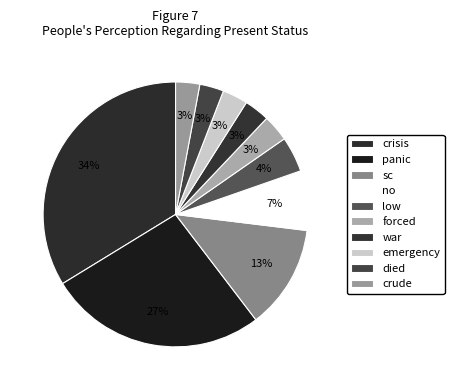

Which category has the smallest portion of the pie?

died